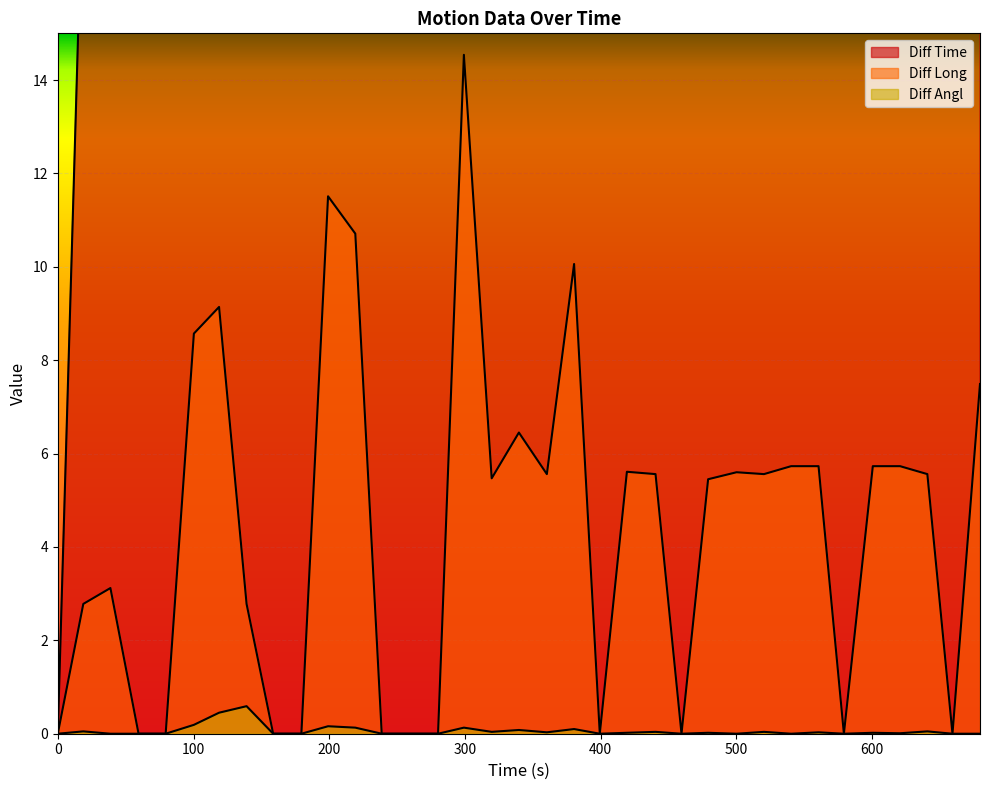

Rank the categories by Diff Long value from lowest to highest.

0, 59.52, 79.49, 158.69, 179.48, 238.68, 259.02, 280.16, 399.33, 459.53, 579.18, 659.18, 18.81, 139.1, 38.78, 479.14, 319.69, 360.33, 440.41, 520.31, 640.66, 500.09, 419.31, 540.29, 560.5, 600.48, 620.55, 339.73, 679.45, 100.28, 118.83, 380.4, 219.21, 199.13, 299.21